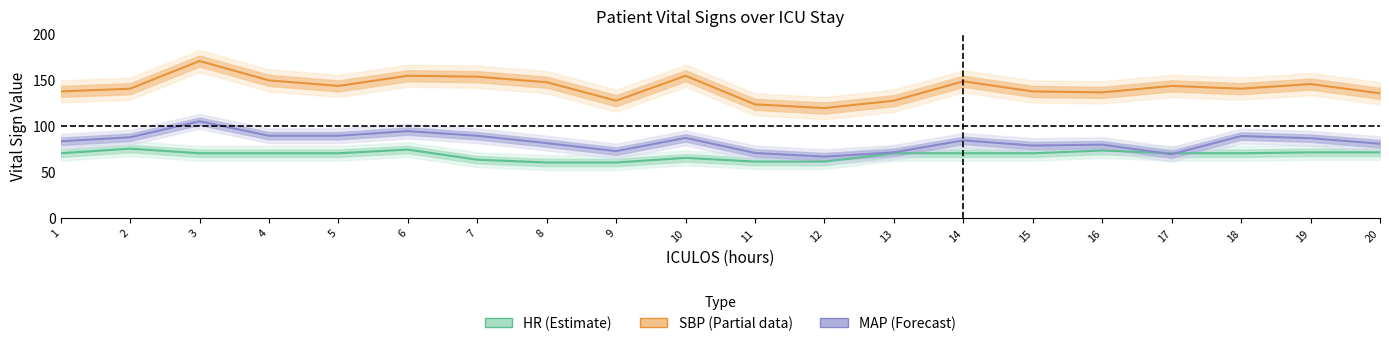

What is the average value of the HR (Estimate) series?

68.2